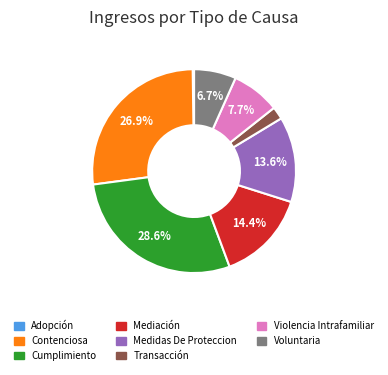

What percentage is NOT represented by Voluntaria?

93.3%